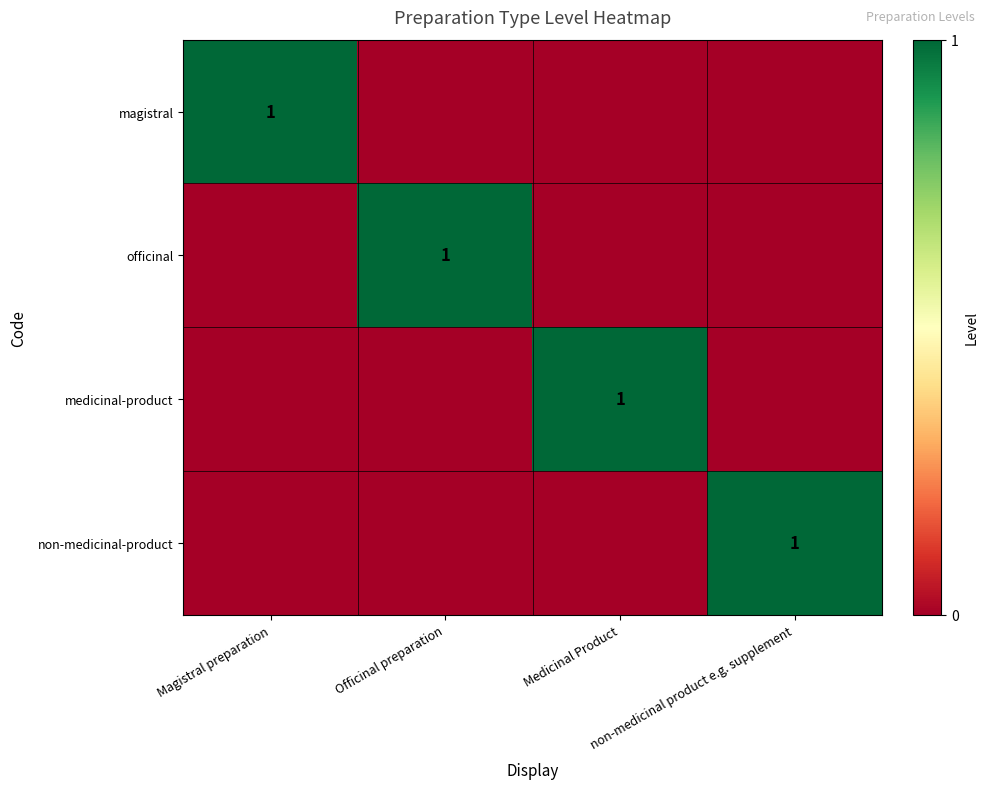

The medicinal-product series shows 1 at Officinal preparation. True or false?

False